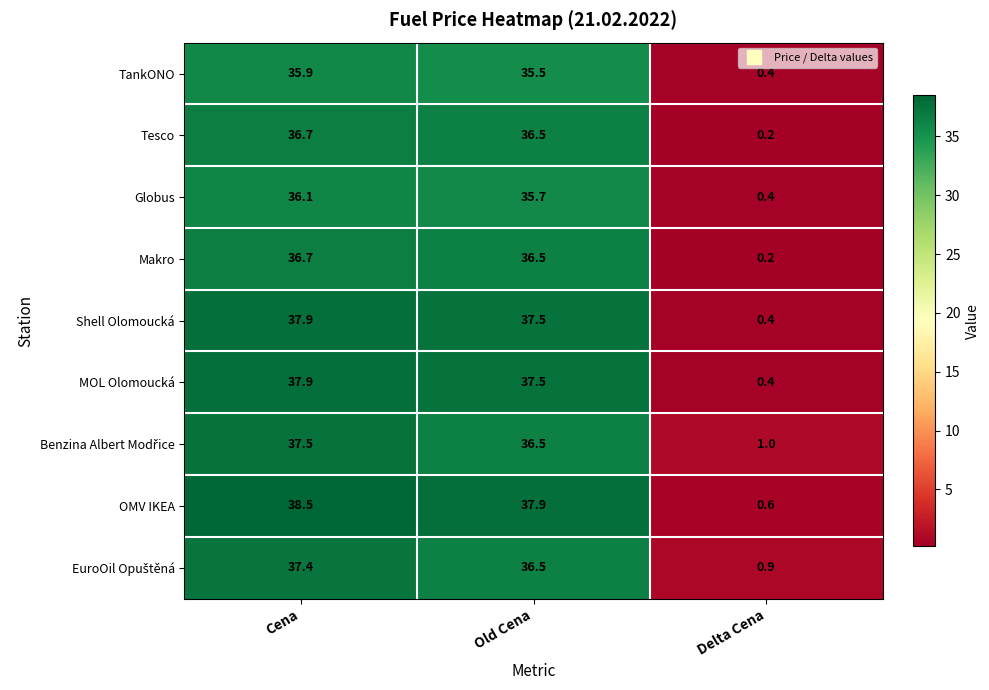

The MOL Olomoucká series shows 37.9 at Cena. True or false?

True